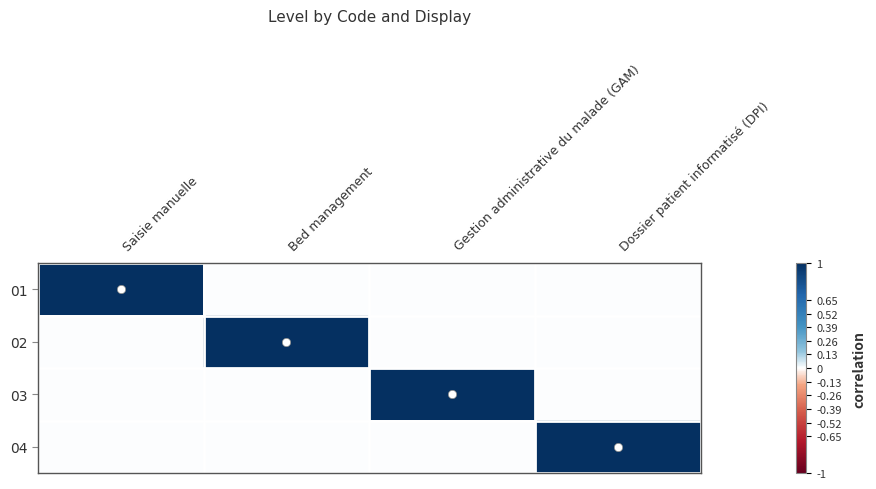

Reading right to left, extract all data points from this chart.

01: Dossier patient informatisé (DPI)=0	Gestion administrative du malade (GAM)=0	Bed management=0	Saisie manuelle=1
02: Dossier patient informatisé (DPI)=0	Gestion administrative du malade (GAM)=0	Bed management=1	Saisie manuelle=0
03: Dossier patient informatisé (DPI)=0	Gestion administrative du malade (GAM)=1	Bed management=0	Saisie manuelle=0
04: Dossier patient informatisé (DPI)=1	Gestion administrative du malade (GAM)=0	Bed management=0	Saisie manuelle=0